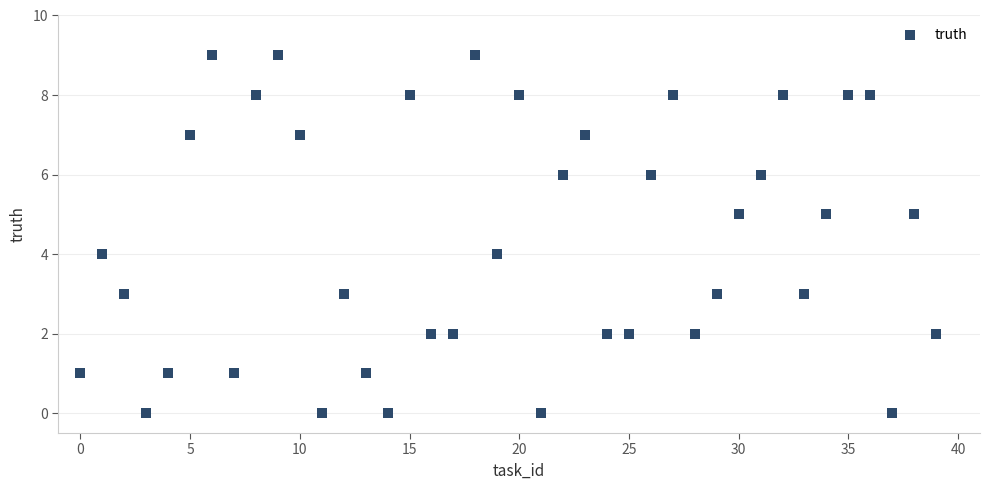

What is the range of Y values (max minus min)?

9